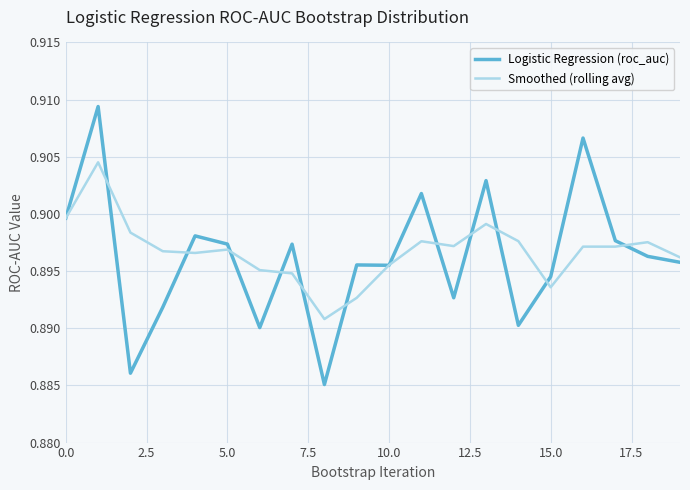

Which series has the widest spread of values?

Logistic Regression (roc_auc)